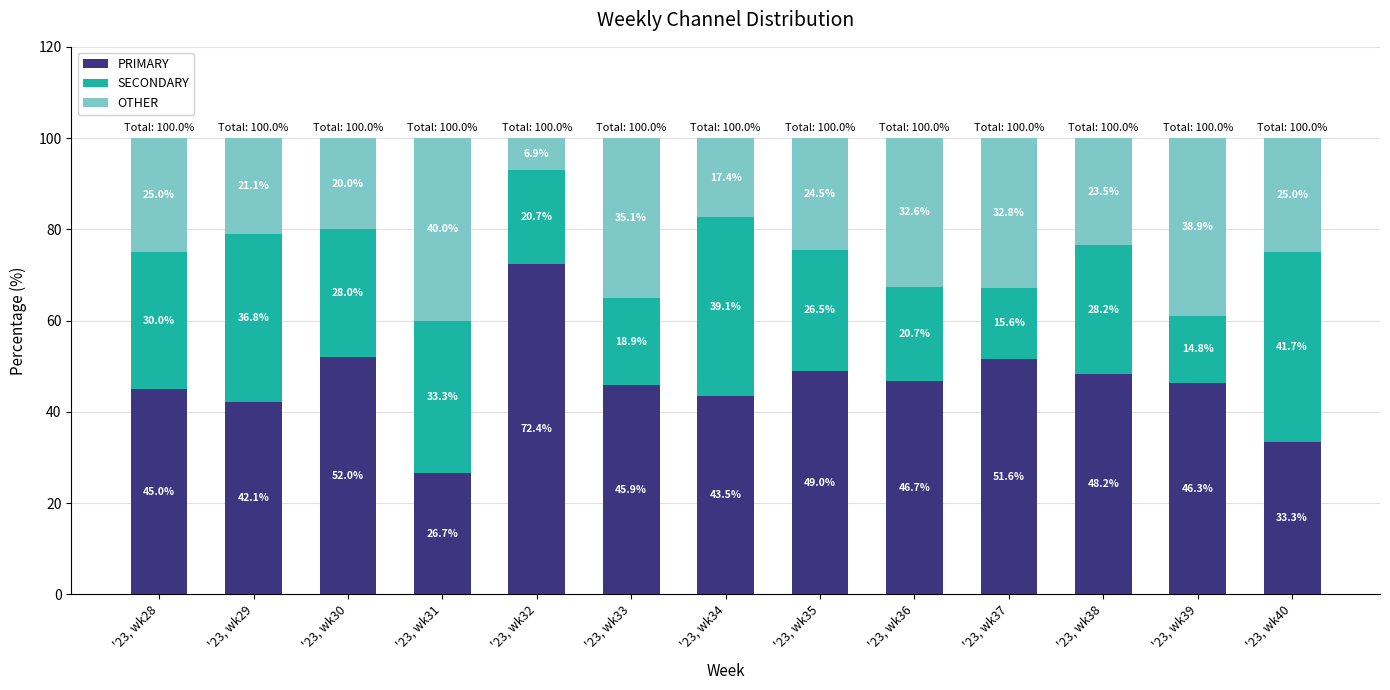

At which label does PRIMARY reach its peak?

'23, wk32